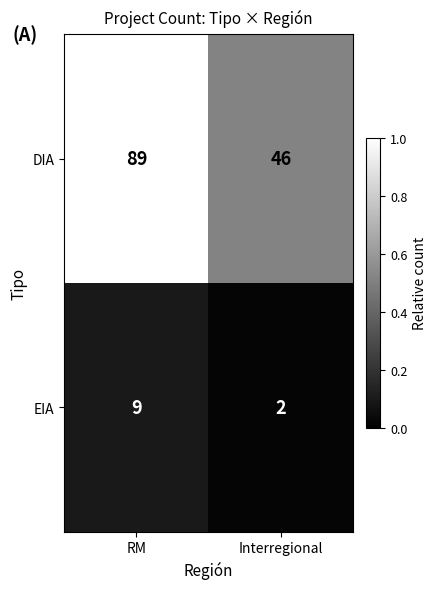

Reading left to right, list all the values displayed in this chart.

DIA: 89	46
EIA: 9	2